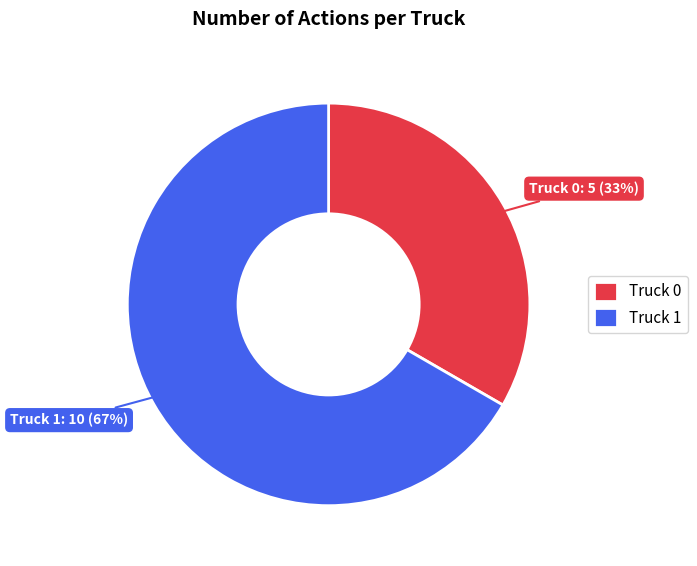

The Truck 0 slice represents 33% of the pie. True or false?

True